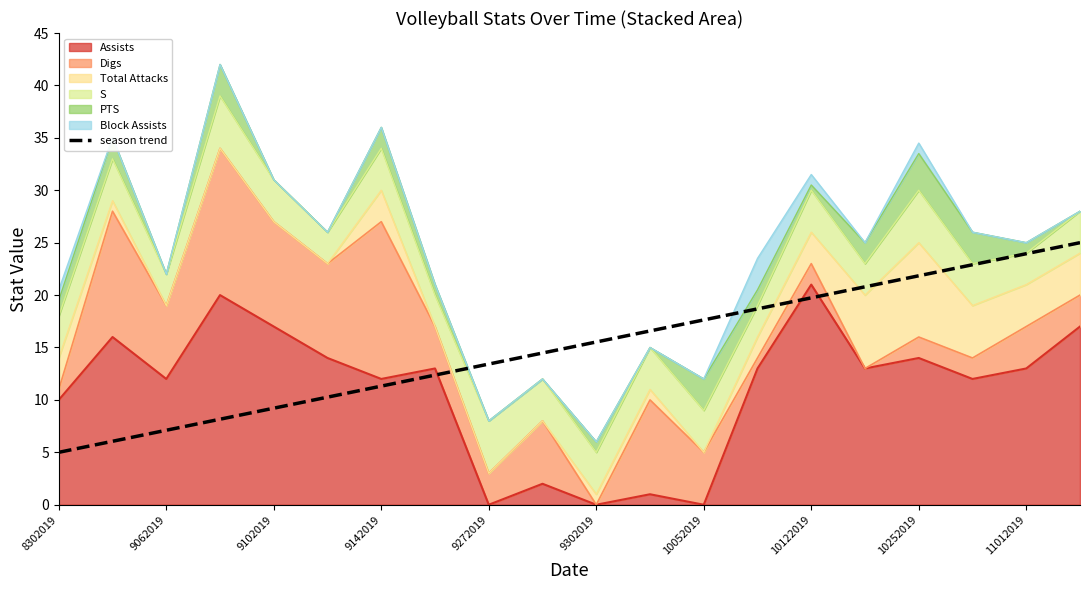

True or false: there are more than 1 points higher than both neighbors.

False